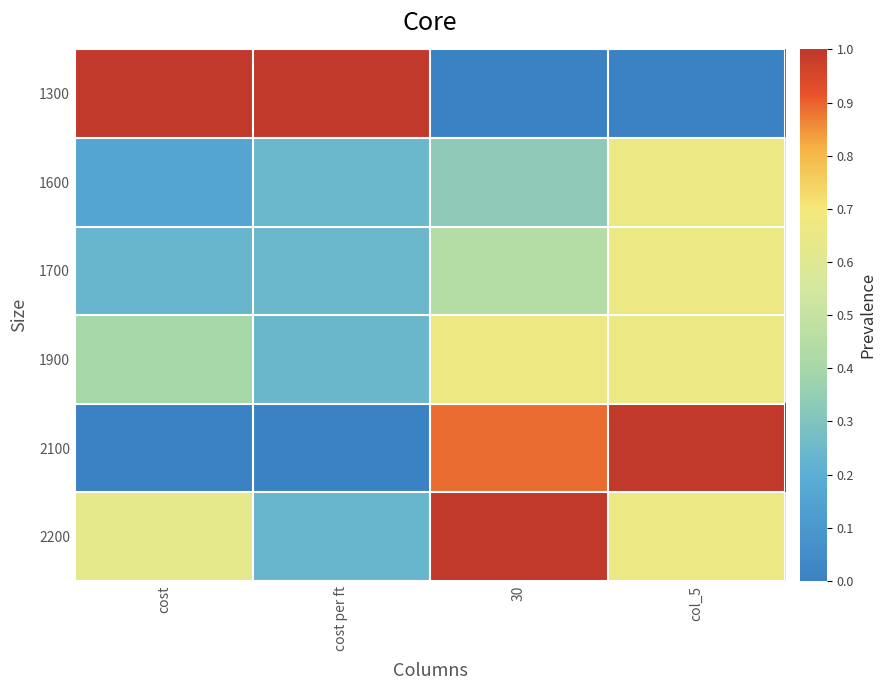

Reading right to left, extract all data points from this chart.

1300: col_5=0.0	30=0.0	cost per ft=1.0	cost=1.0
1600: col_5=0.7	30=0.3	cost per ft=0.2	cost=0.2
1700: col_5=0.7	30=0.4	cost per ft=0.2	cost=0.2
1900: col_5=0.7	30=0.7	cost per ft=0.2	cost=0.4
2100: col_5=1.0	30=0.9	cost per ft=0.0	cost=0.0
2200: col_5=0.7	30=1.0	cost per ft=0.2	cost=0.6